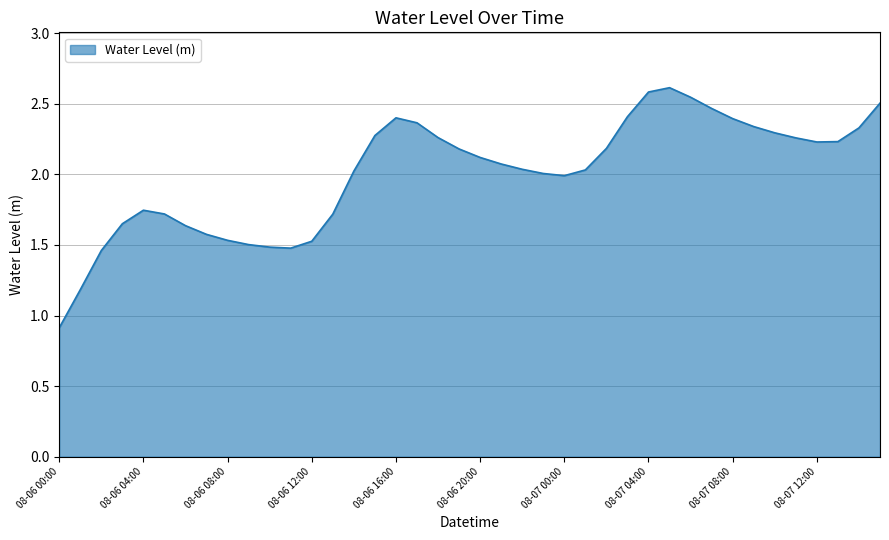

What is the maximum value shown in the chart?

2.6